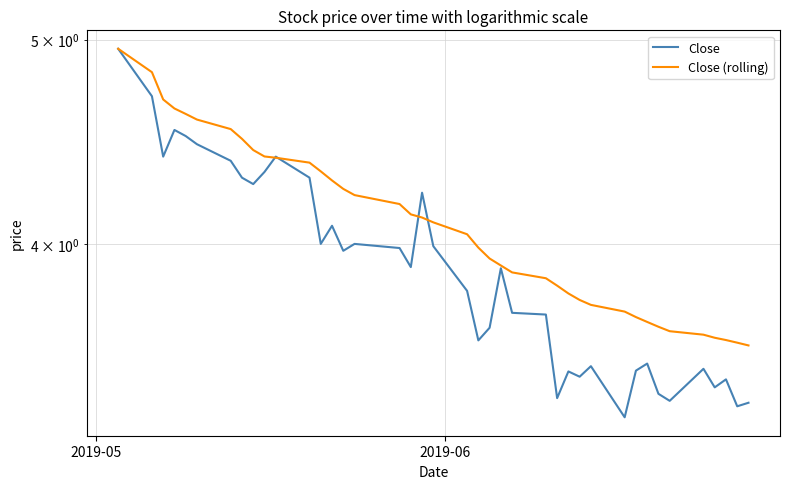

Is the value of Close at 22 greater than the value of Close (rolling) at 2019-05?

No